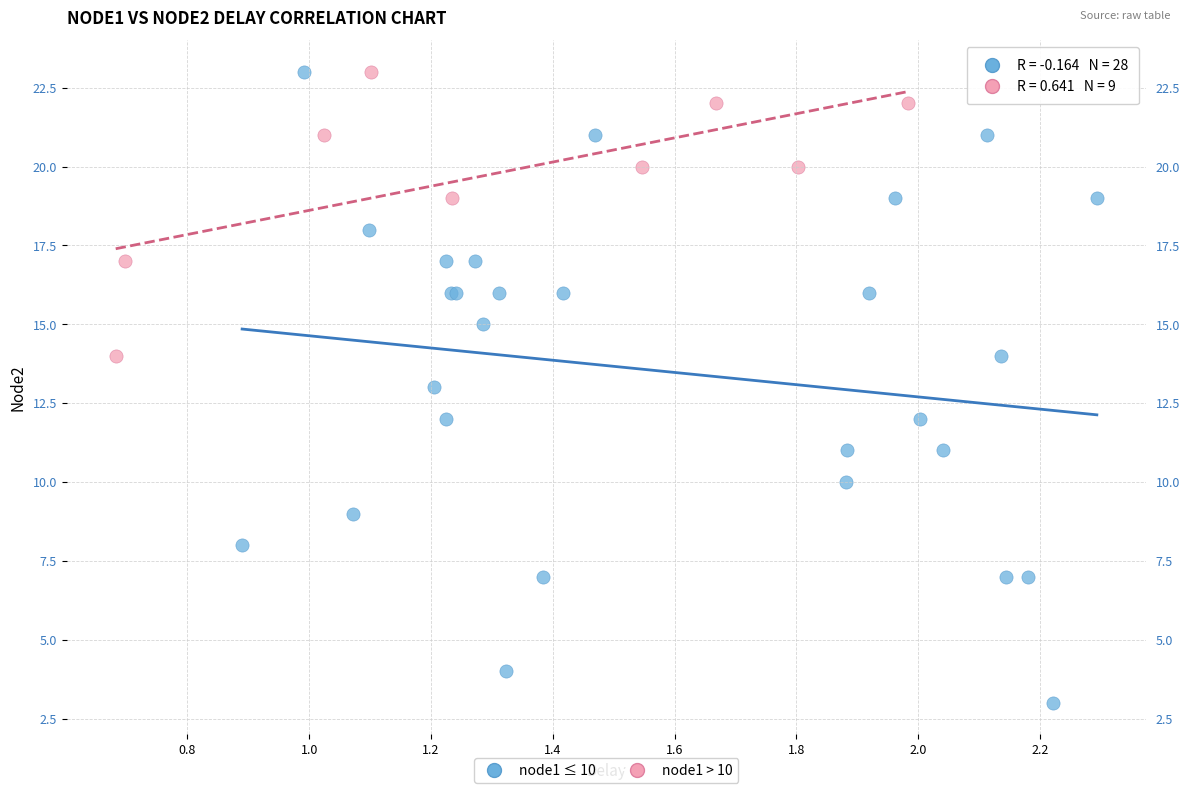

Which series reaches the minimum Y coordinate?

node1 ≤ 10